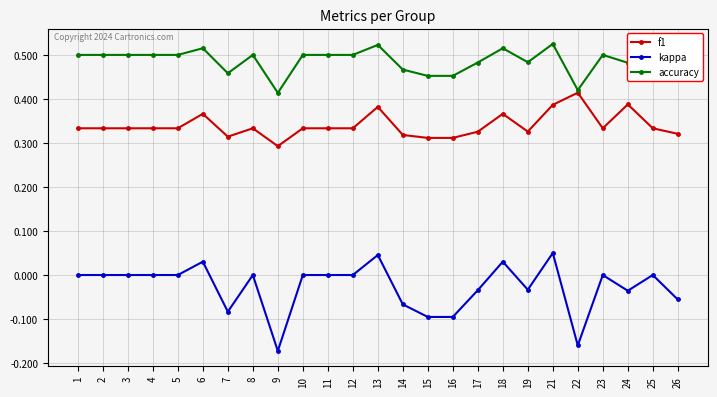

How many kappa values are between 0 and 1?

15